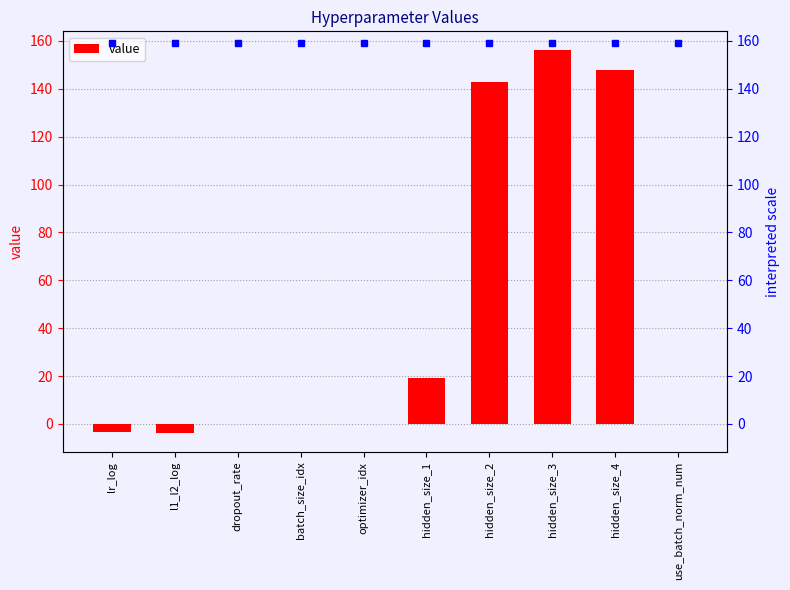

What is the label of the 1st bar from the left?

lr_log